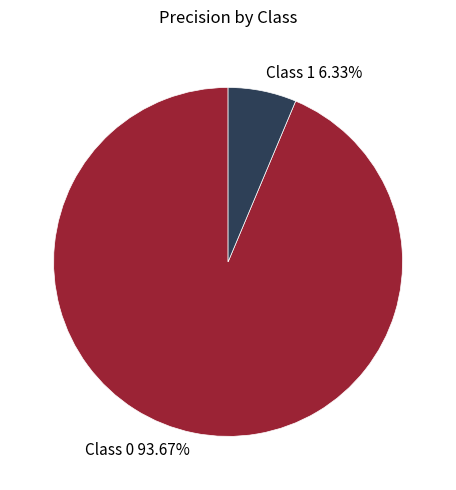

Is there any slice that represents more than half of the pie?

Yes